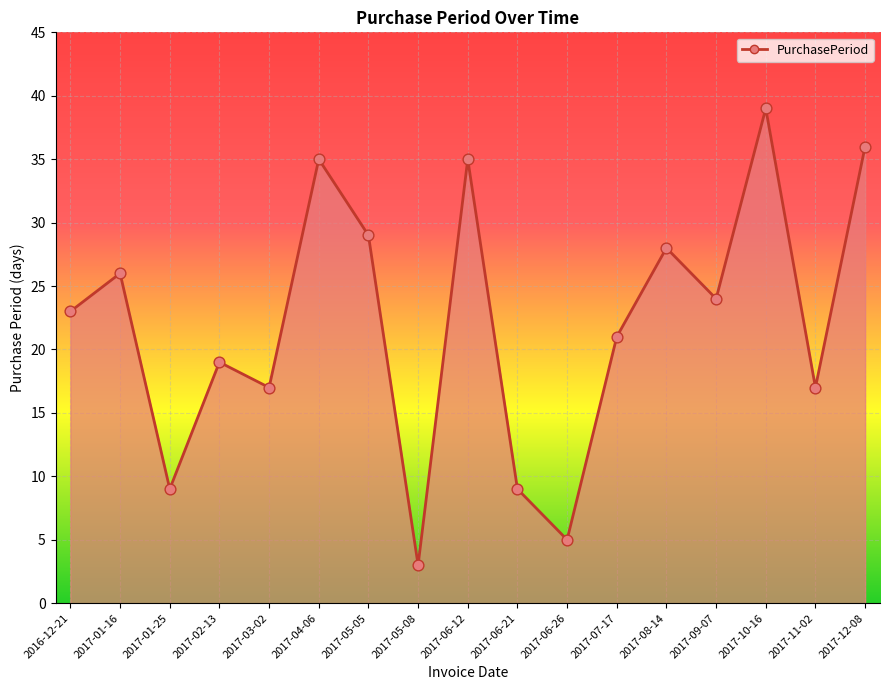

Between 2017-08-14 and 2017-03-02, which is larger?

2017-08-14